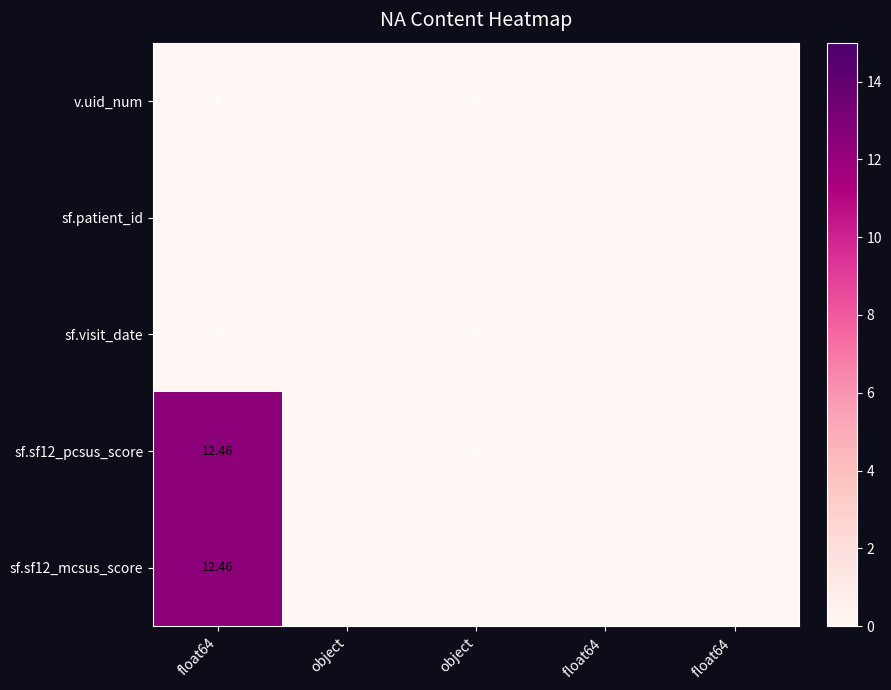

How many distinct data groups are displayed?

5